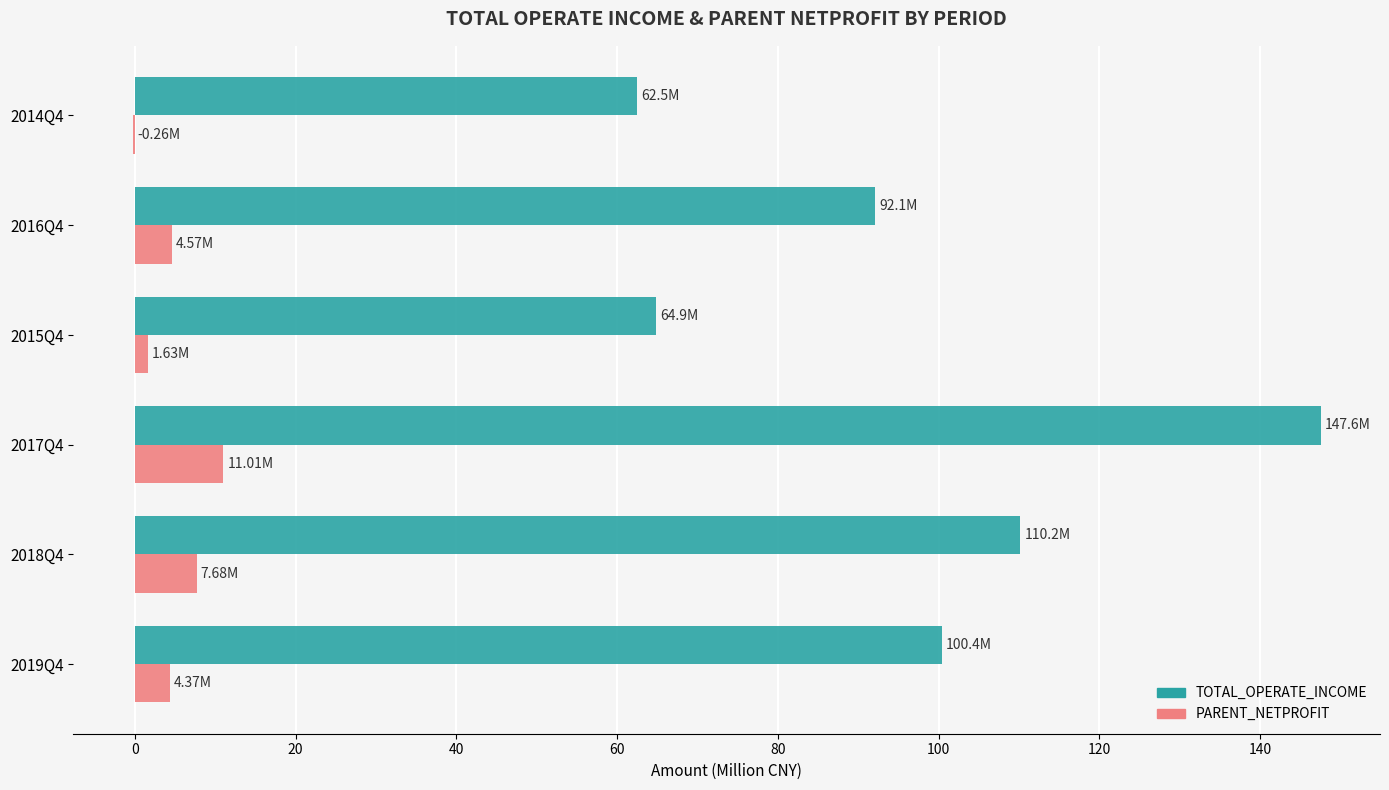

Which series changed the most between 2017Q4 and 2014Q4?

TOTAL_OPERATE_INCOME